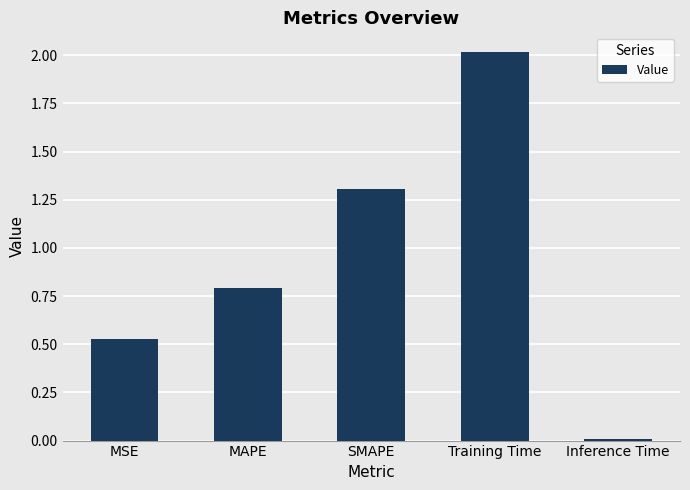

At which label is the value closest to 1?

MAPE